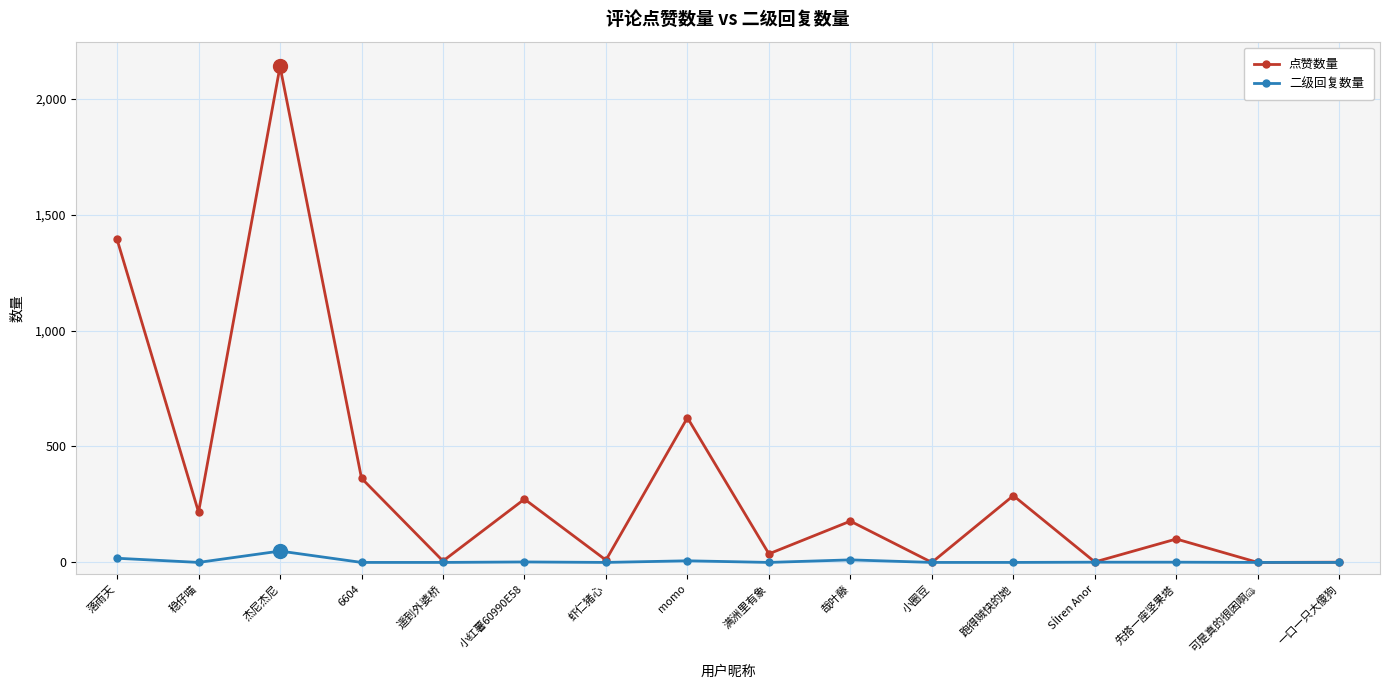

At which category does 点赞数量 reach its first local peak?

杰尼杰尼